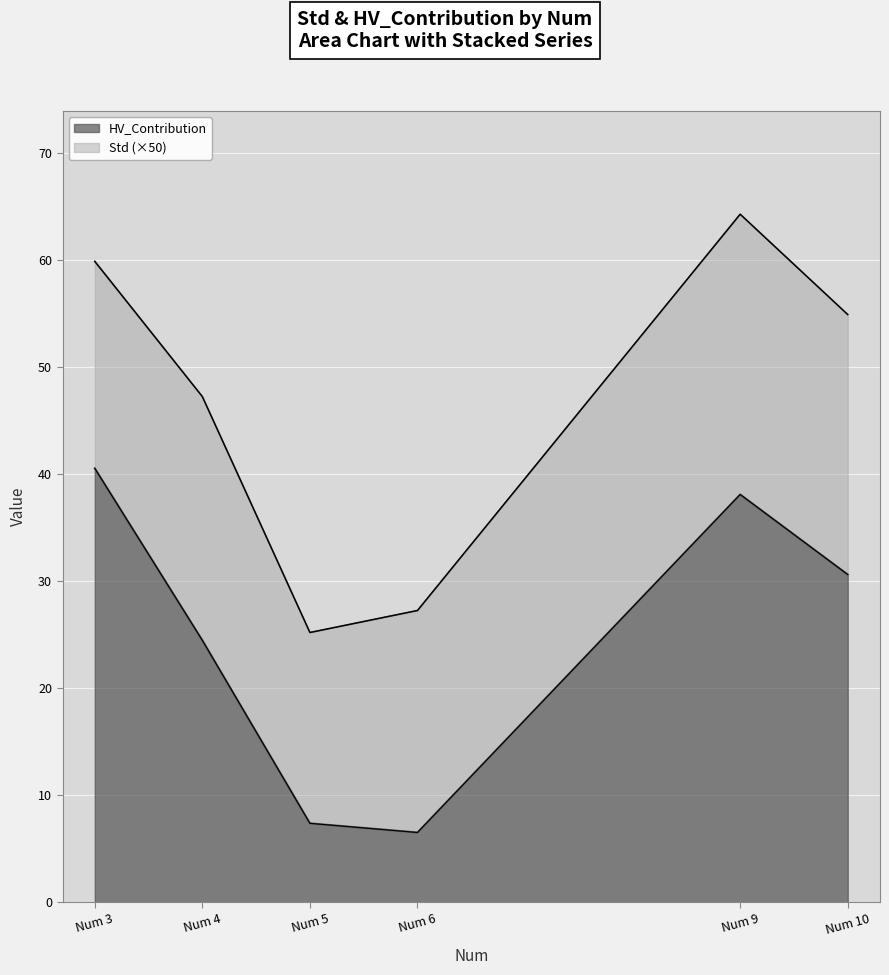

Rank the categories by value from highest to lowest.

Num 3, Num 9, Num 10, Num 4, Num 5, Num 6